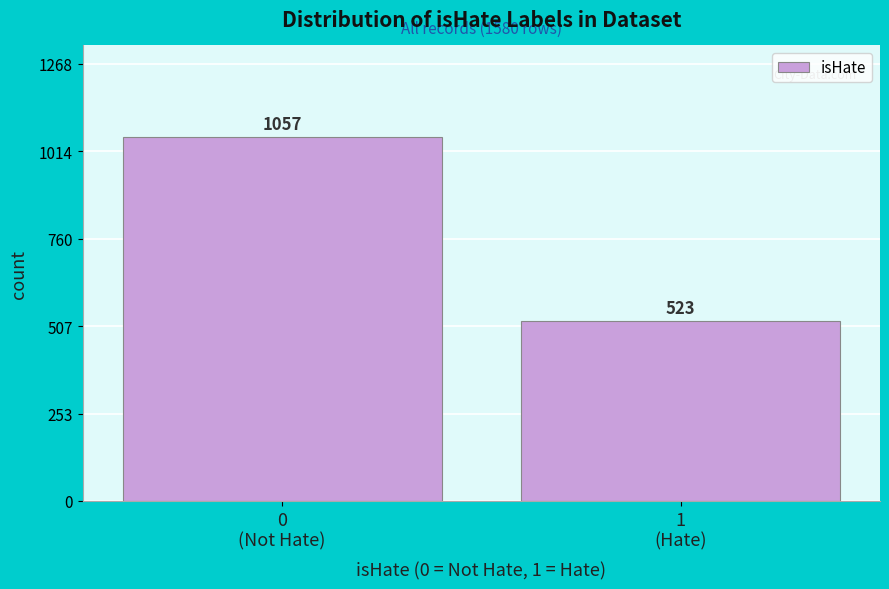

Reading left to right, transcribe all the data shown in this chart.

1057	523